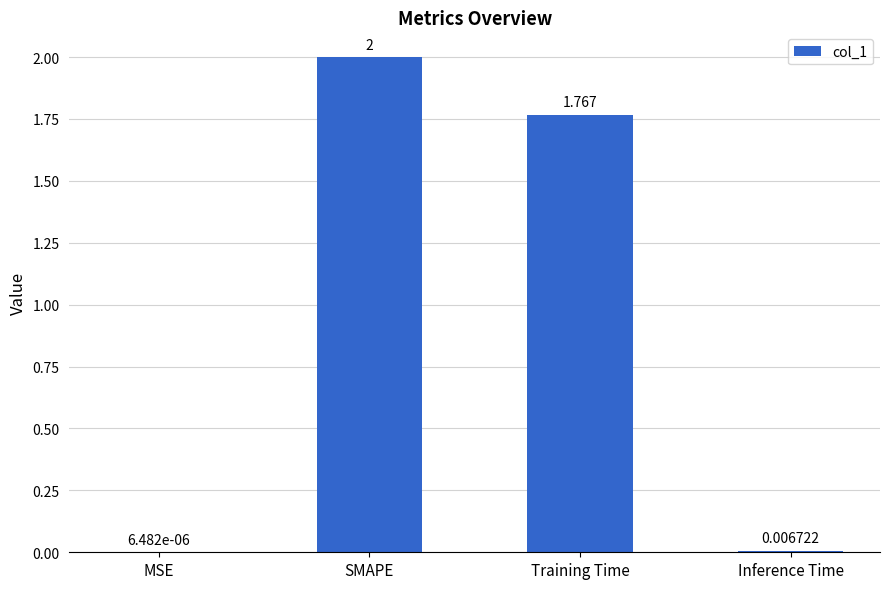

Which has a higher value, MSE or Inference Time?

Inference Time